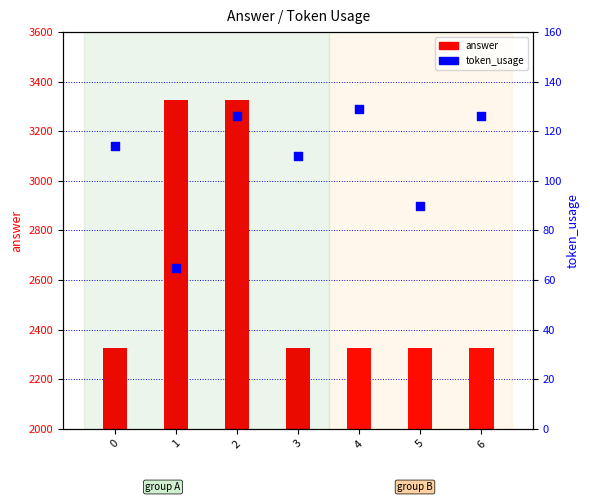

Is the value of answer at 3 greater than the value of token_usage at 1?

Yes